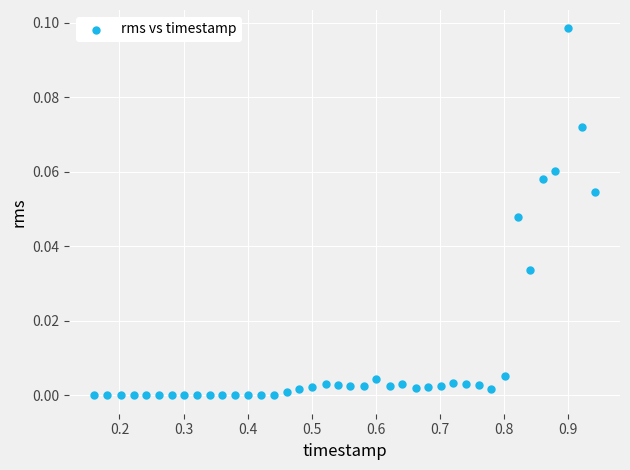

What is the range of X values (max minus min)?

0.8